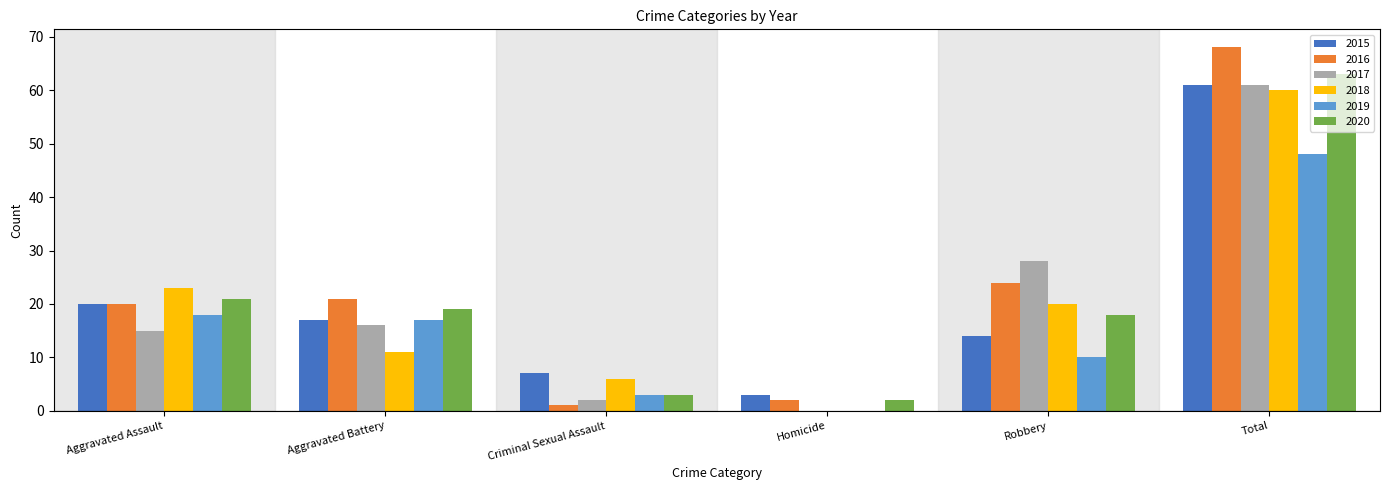

What are all the series names shown in the legend?

2015, 2016, 2017, 2018, 2019, 2020